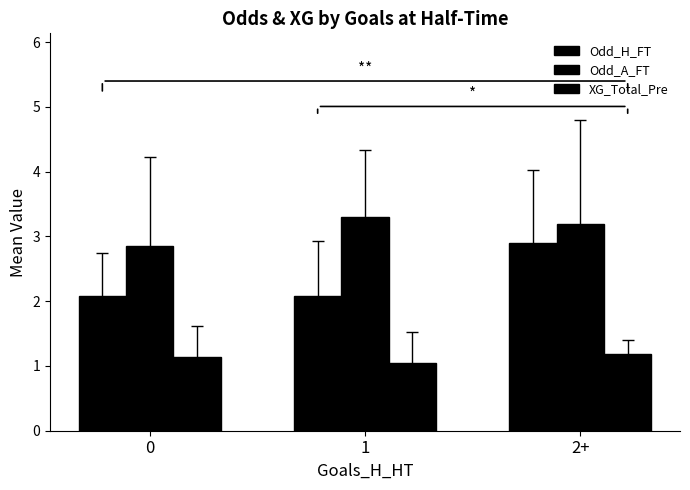

List the series in order of their peak value, lowest first.

XG_Total_Pre, Odd_H_FT, Odd_A_FT